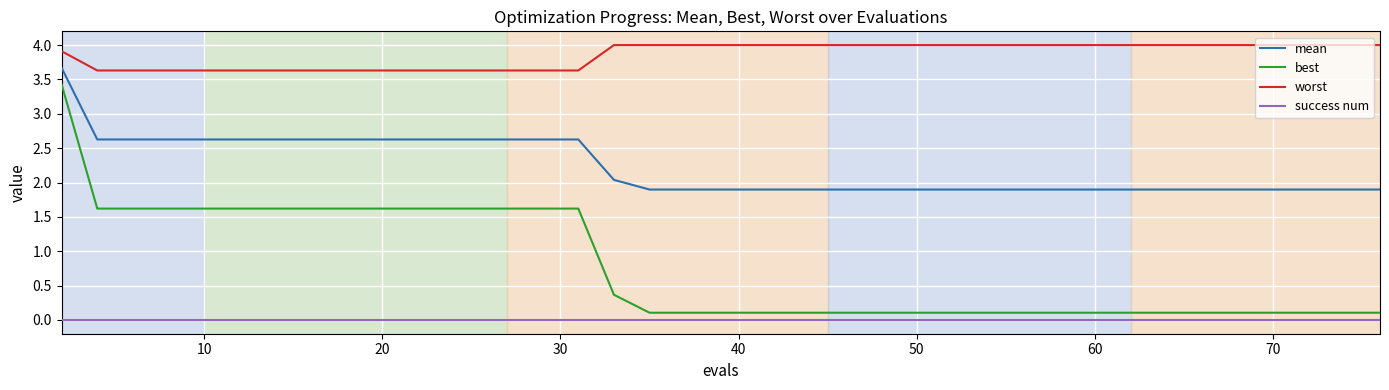

Rank the series by their maximum value, from lowest to highest.

success num, best, mean, worst